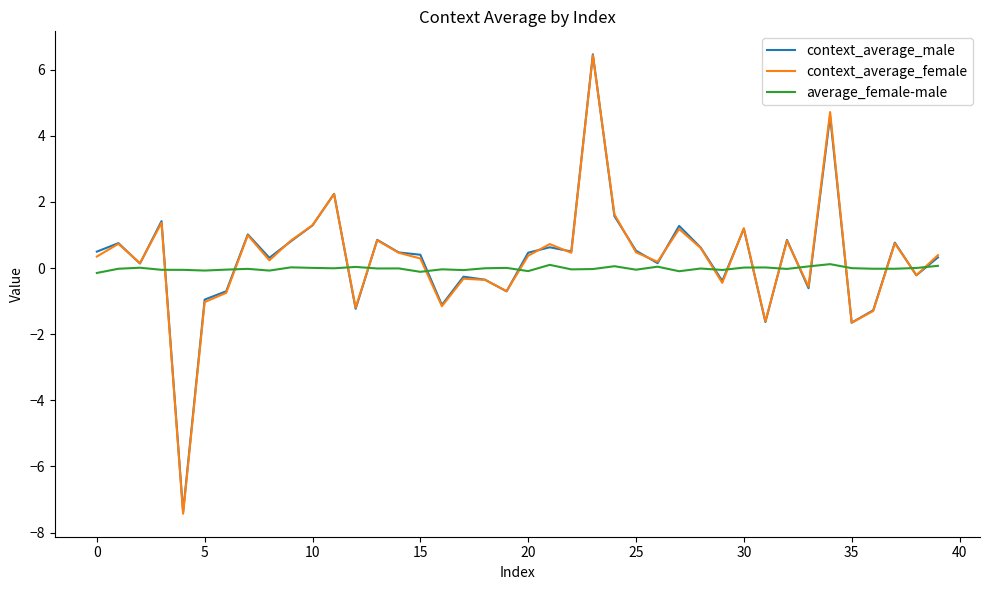

What is the maximum value shown in the chart?

6.5